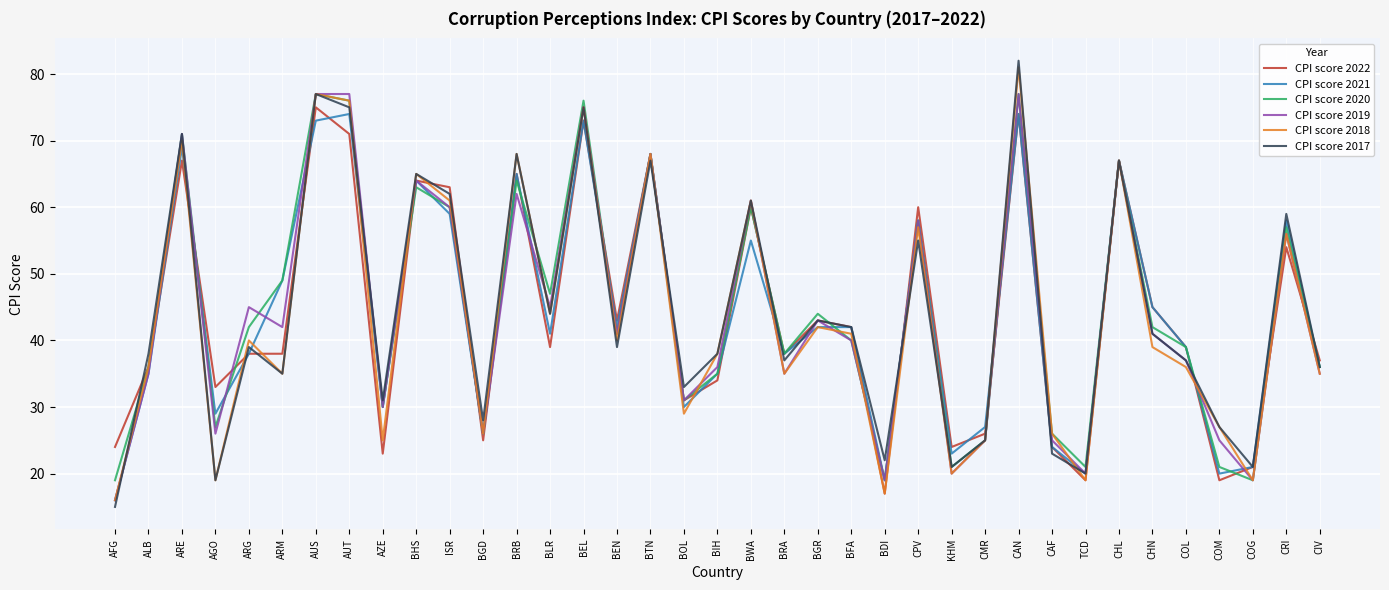

What position from the left is BGD?

12